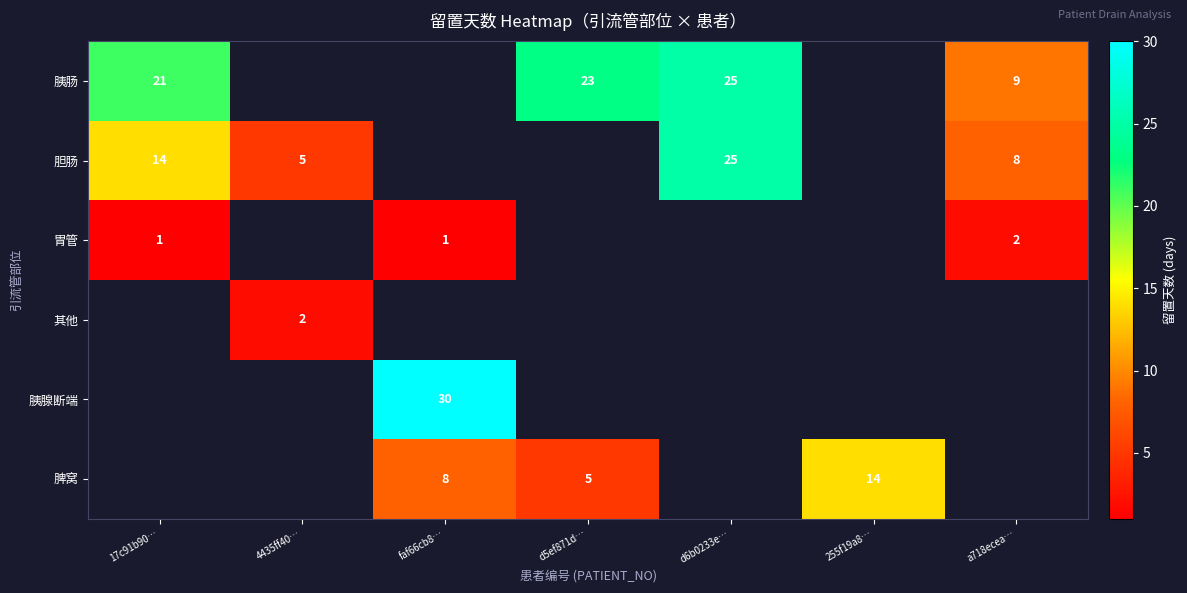

Where is 胃管 nearest to the value 1?

17c91b90…